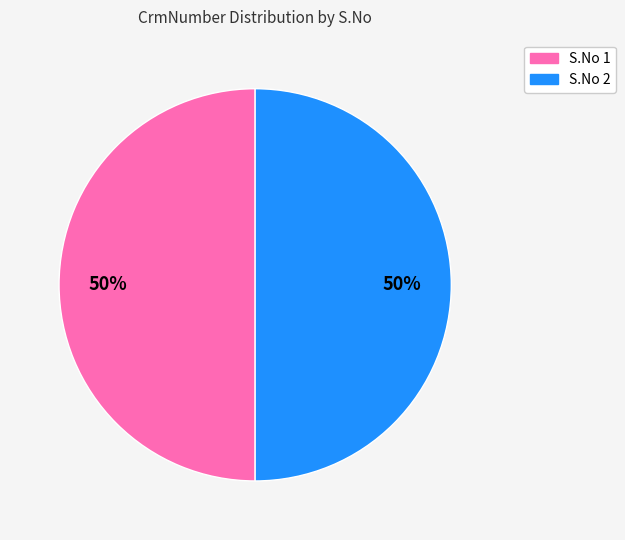

What is the ratio of the value at S.No 1 to the value at S.No 2?

1.0